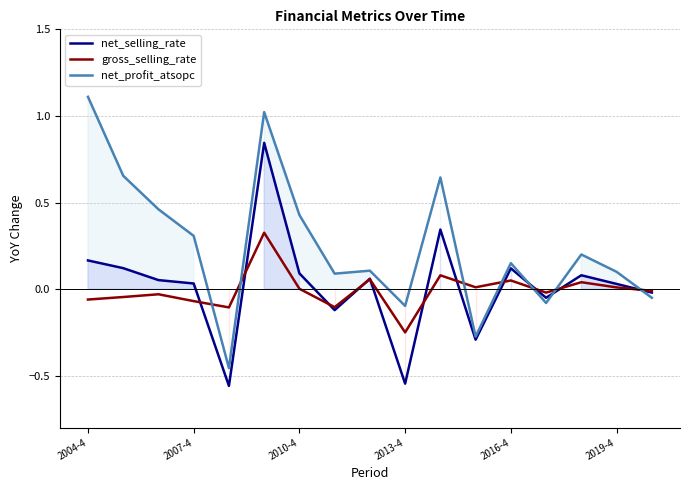

What is the maximum value shown in the chart?

1.1